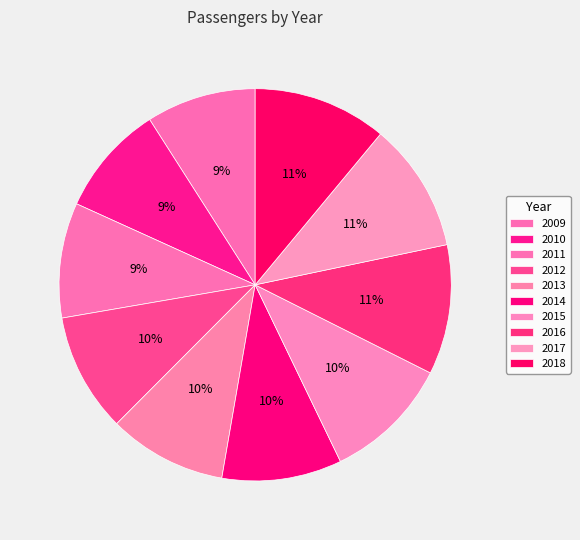

Which slice is the largest?

2018